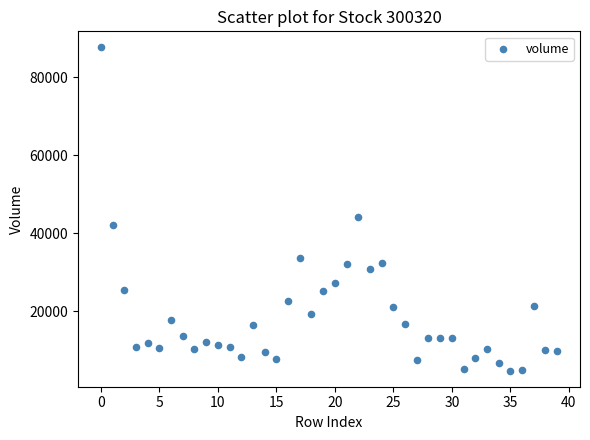

What Y value in the scatter plot is closest to 46210?

44126